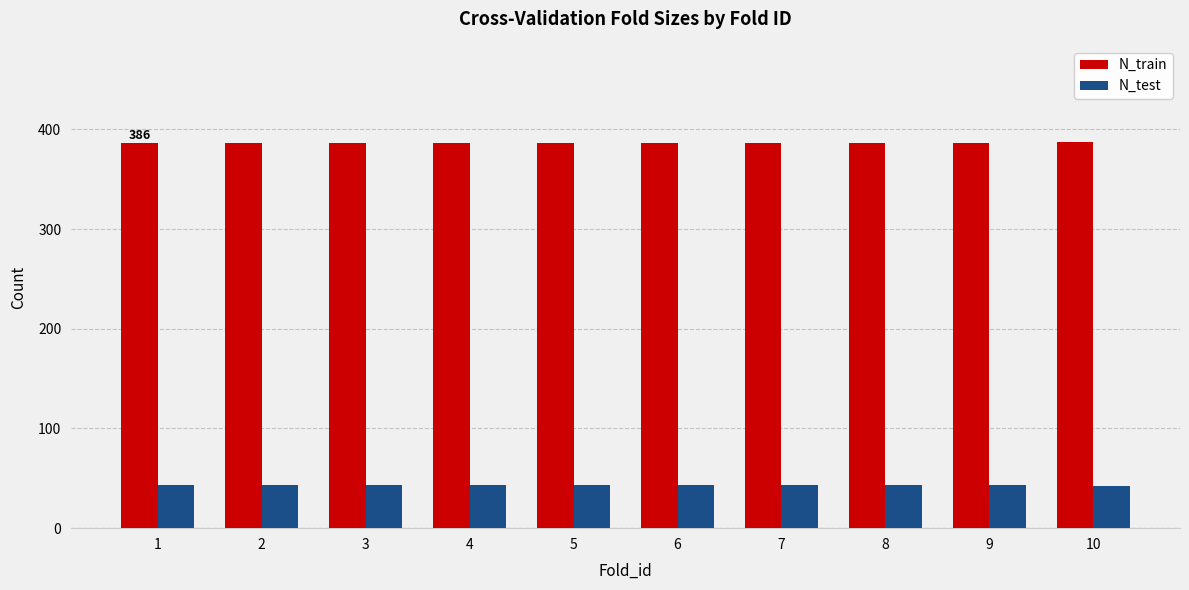

Read the N_train value at 3.

386